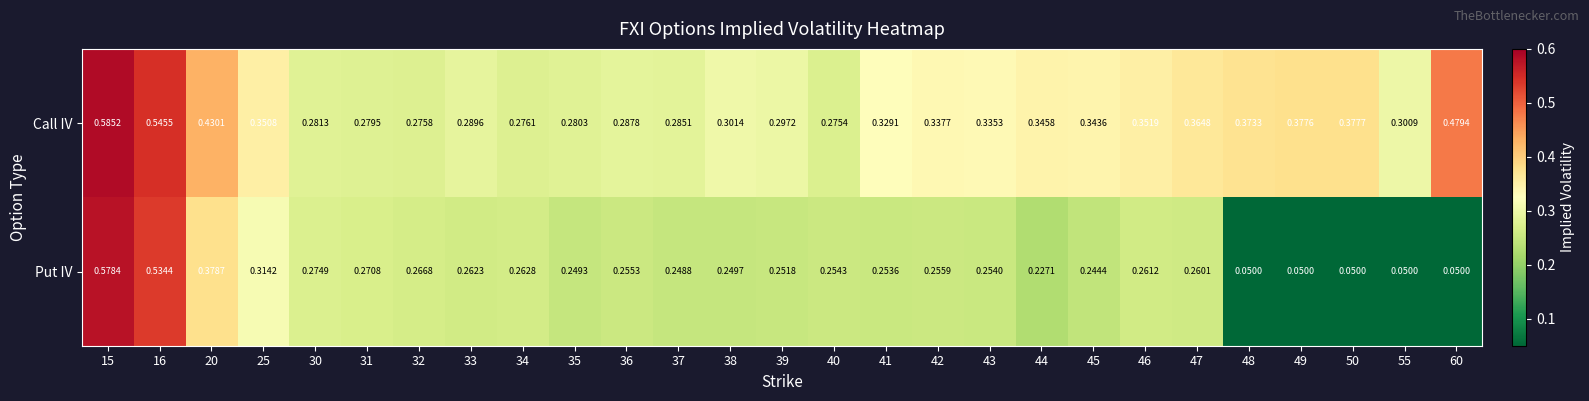

Which series has the widest spread of values?

Put IV